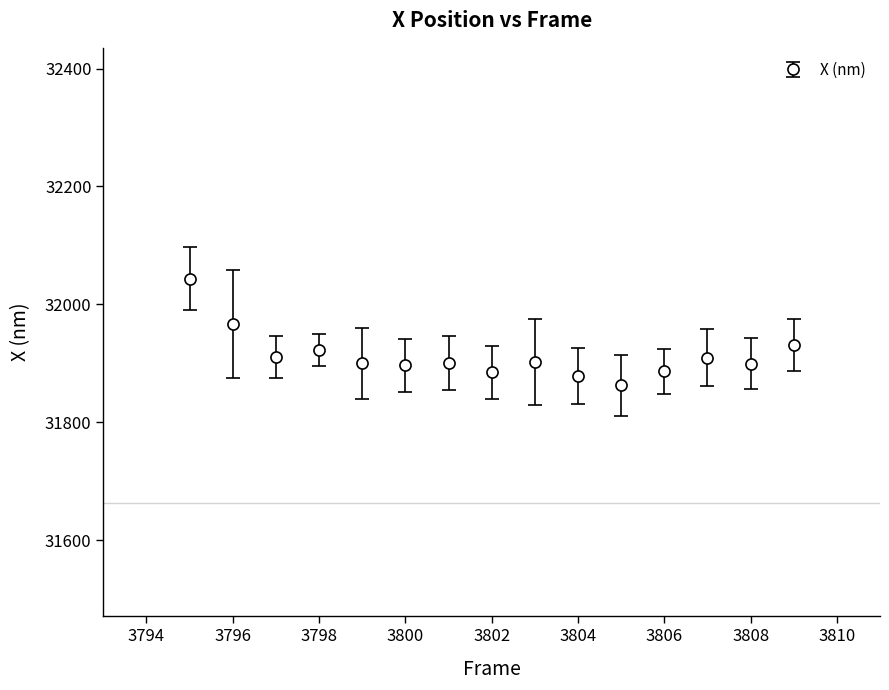

What is the value of the 1st point from the left?

32043.5